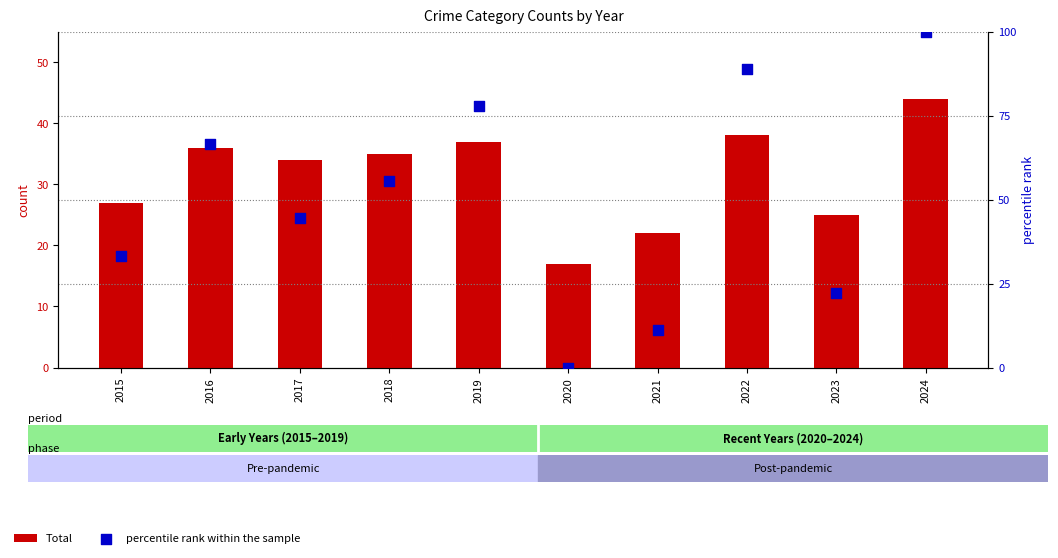

What is the total value across all series at 2017?

78.4